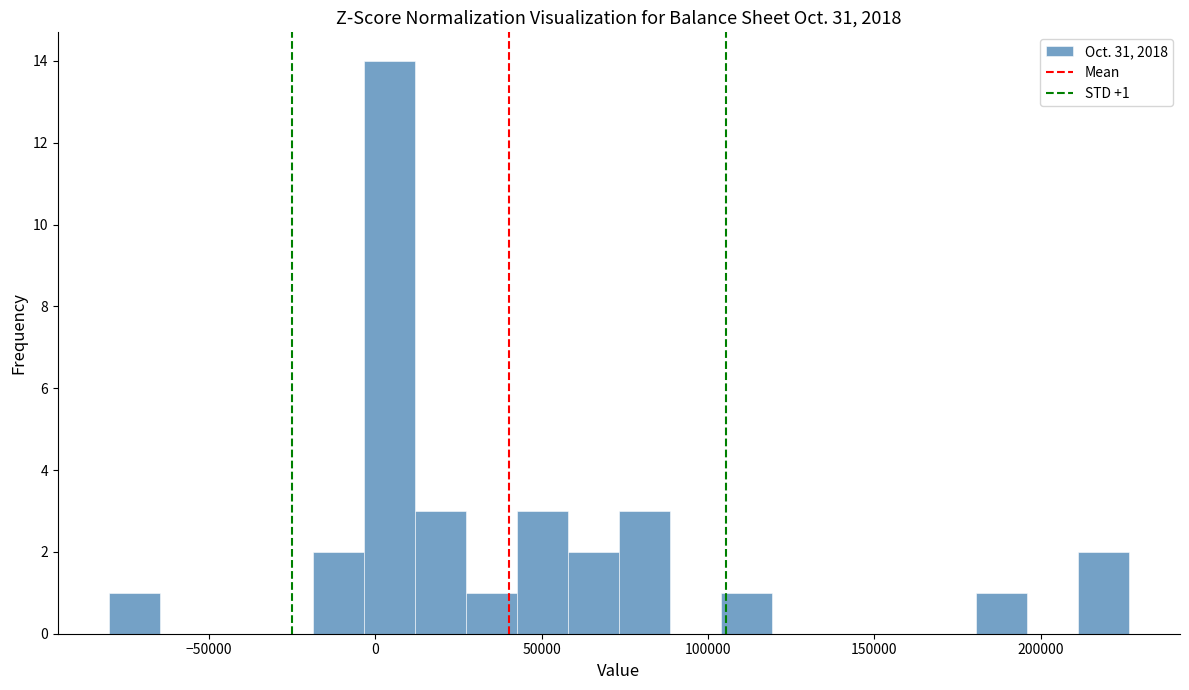

Around what value on the x-axis is the tallest bar? Give the approximate position of its centre, as read against the axis.

5000